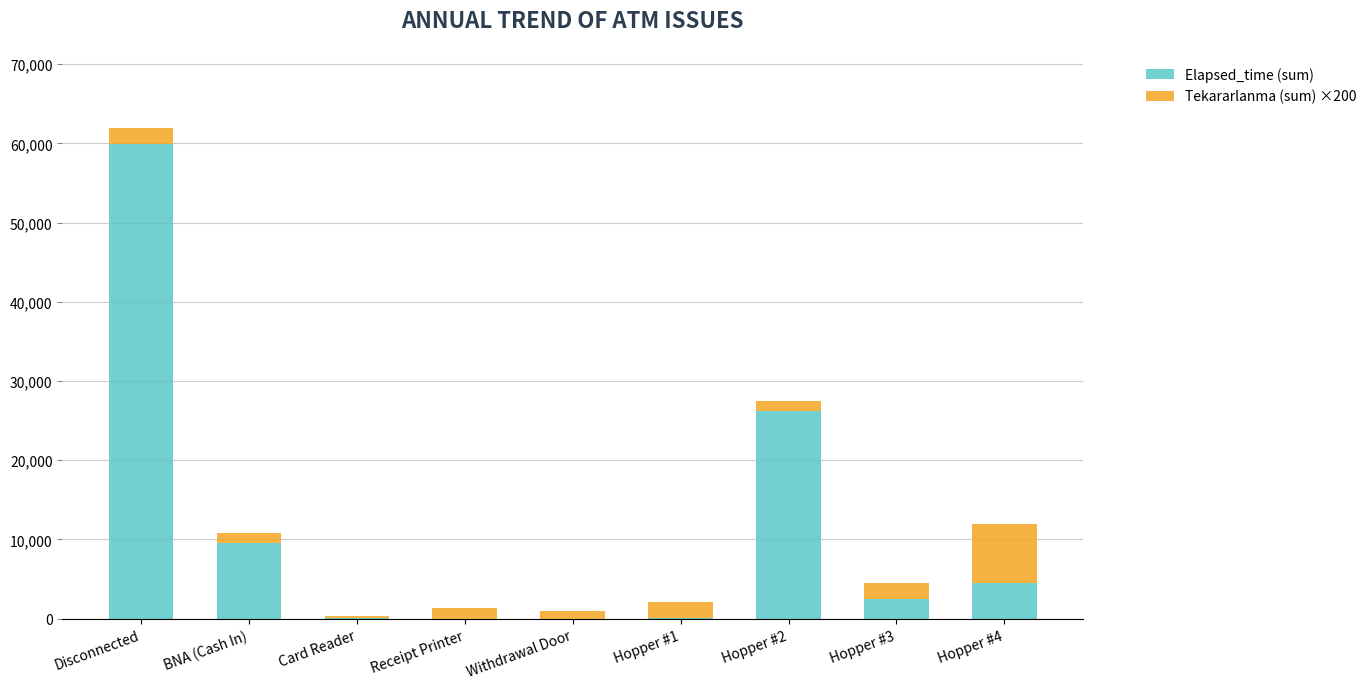

How many distinct data groups are displayed?

2